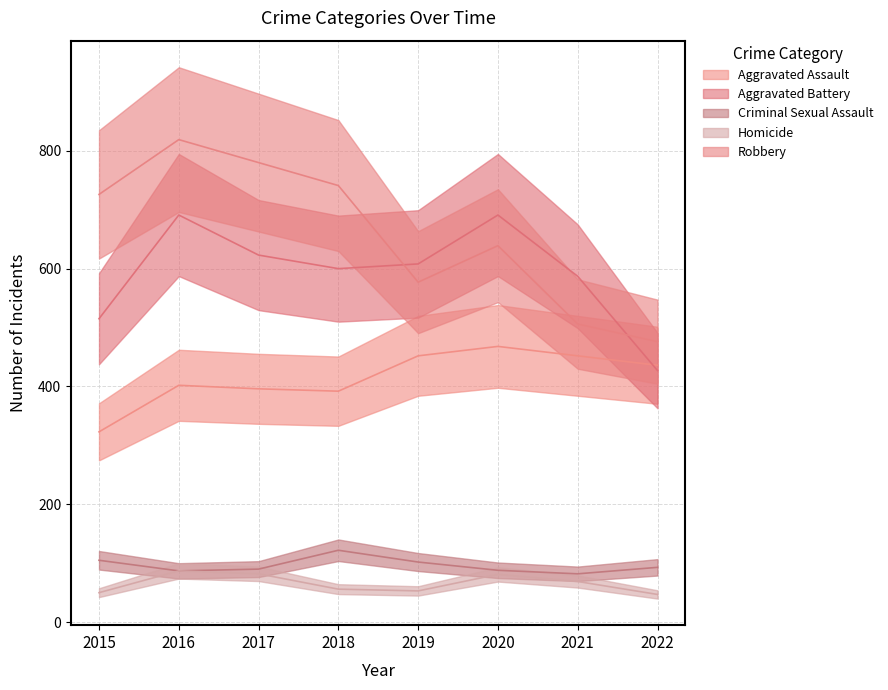

What is the sum of all Criminal Sexual Assault values?

769